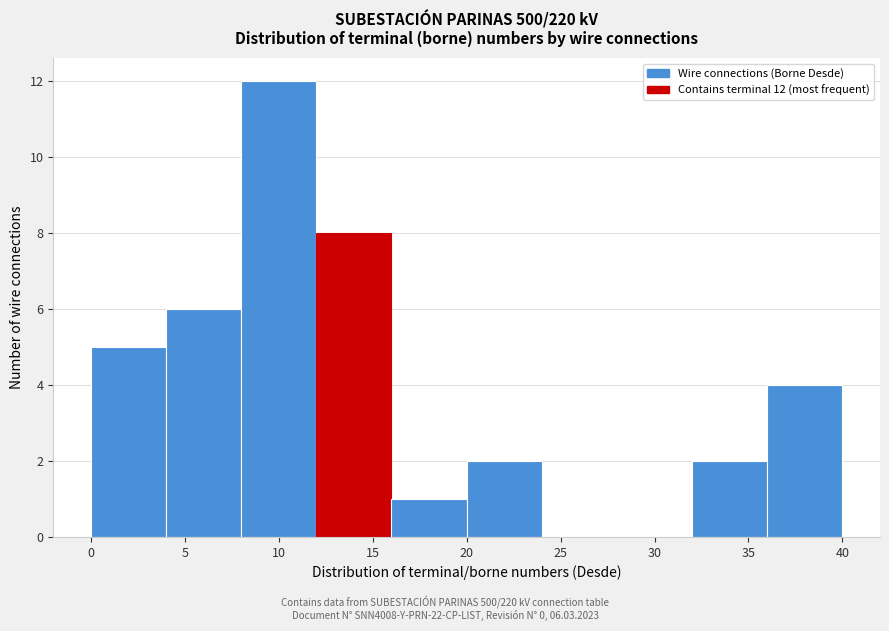

Over which range of the x-axis is the bar tallest?

8 to 12